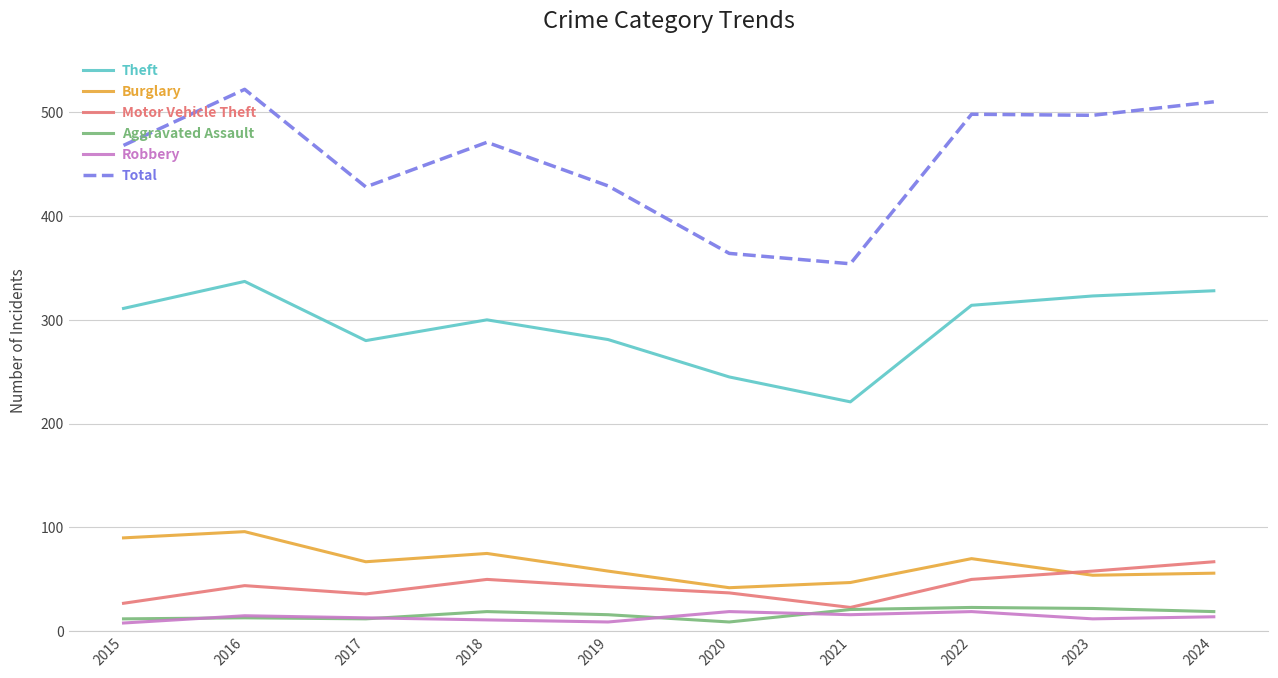

At which category does the chart reach its peak across all series?

2016